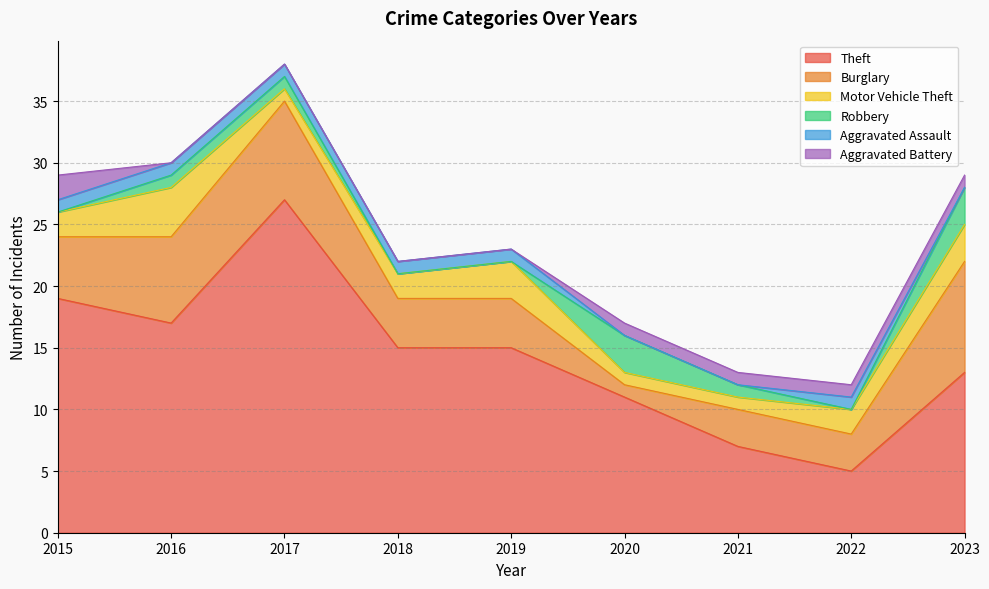

True or false: Aggravated Battery has more than 1 points higher than both neighbors.

False